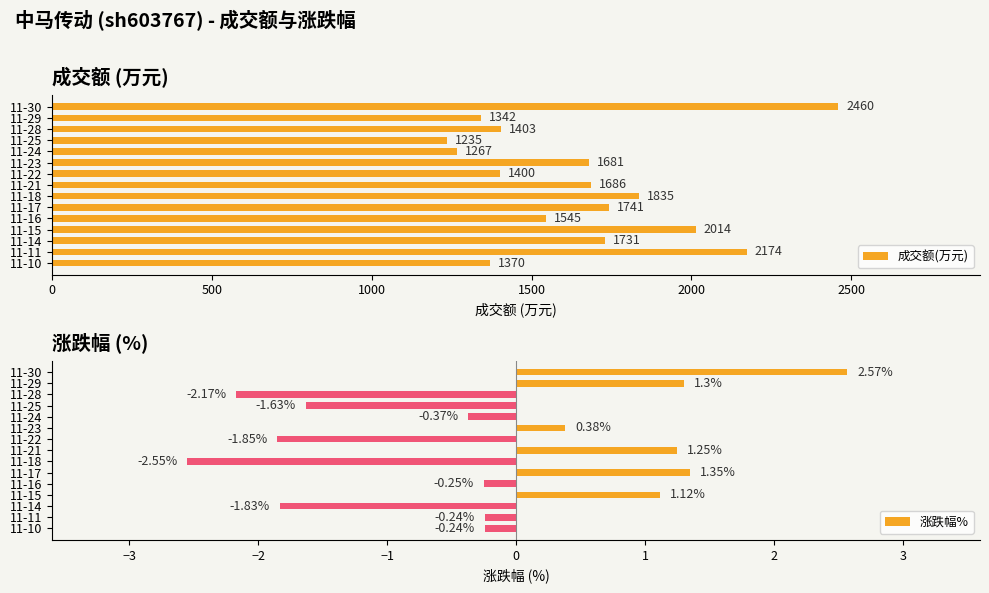

How many values in the 成交额(万元) series exceed 1681?

7